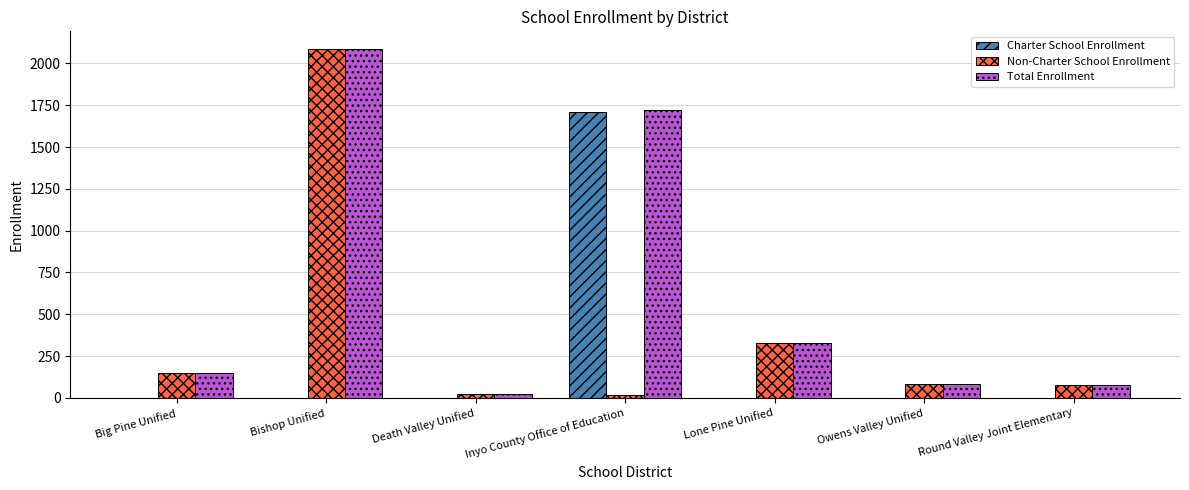

The value of Charter School Enrollment at Big Pine Unified is 0. True or false?

True